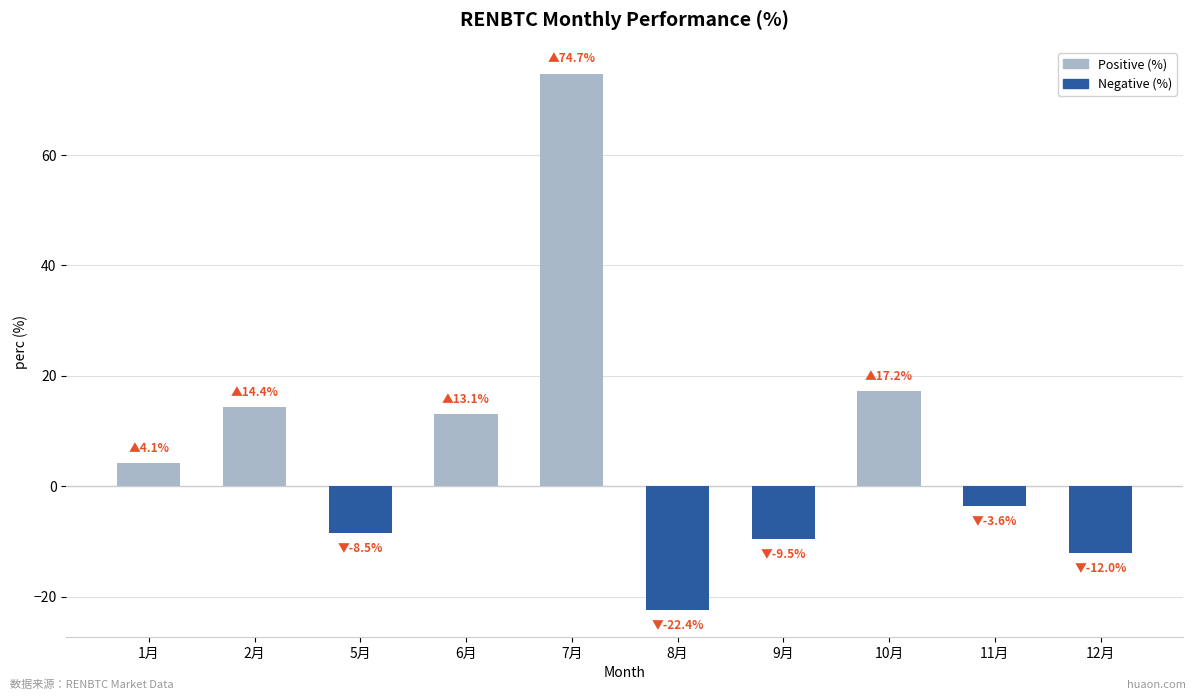

What is the value of the 10th bar from the left?

-12.0